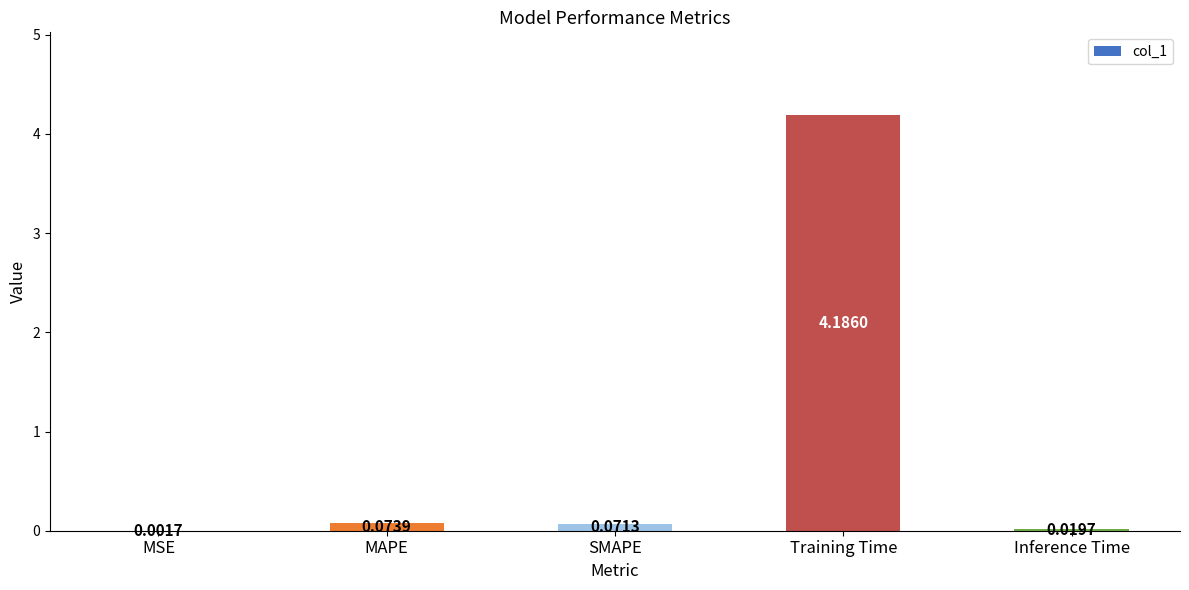

What is the sum of all values?

4.4